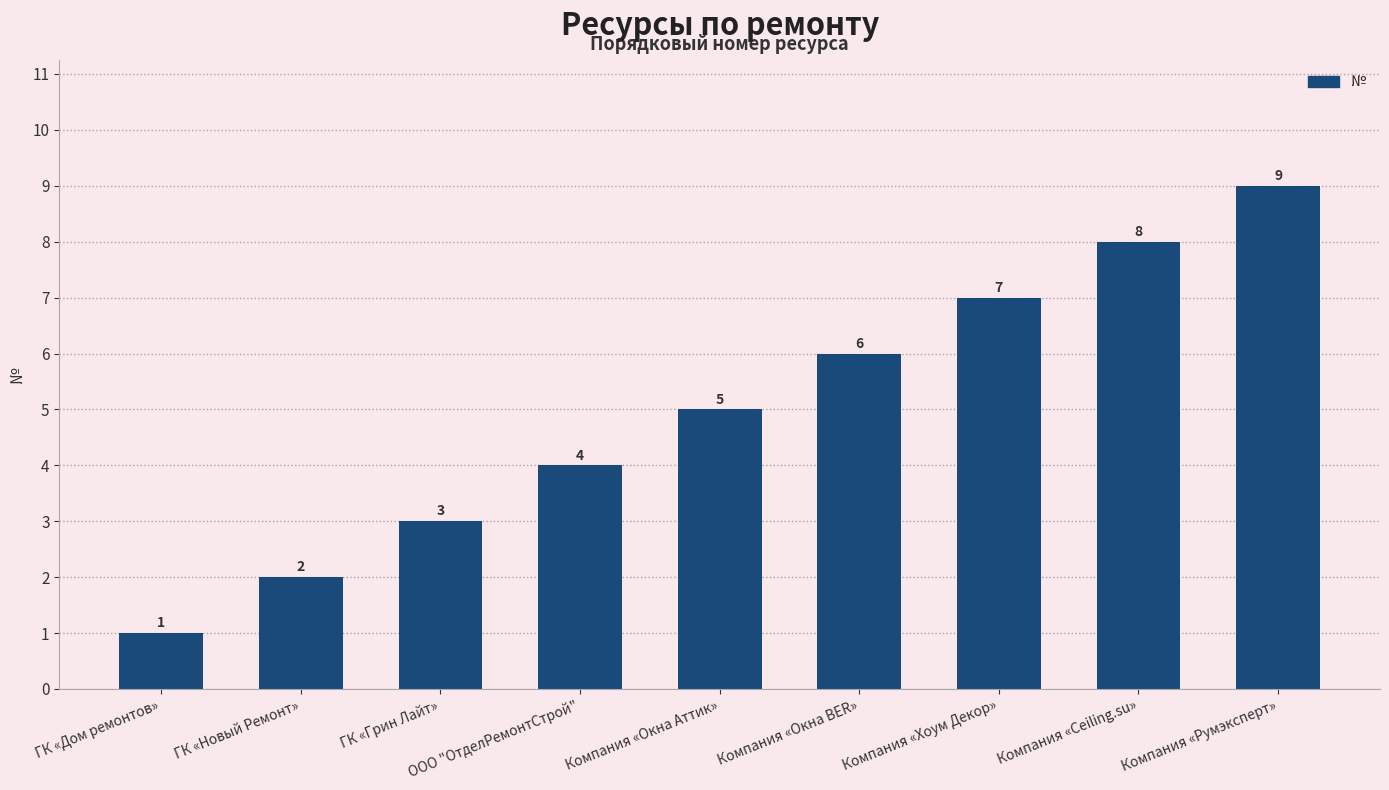

What is the difference between the values at Компания «Румэксперт» and Компания «Окна Аттик»?

4